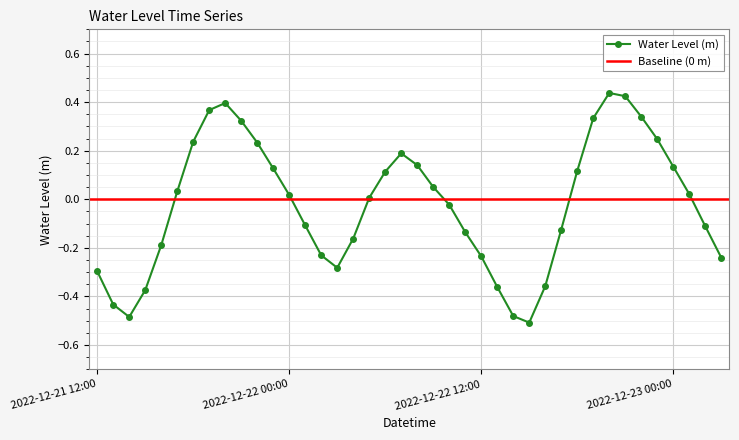

Is it true that the value at 2022-12-22 09:00 is 0.1?

False